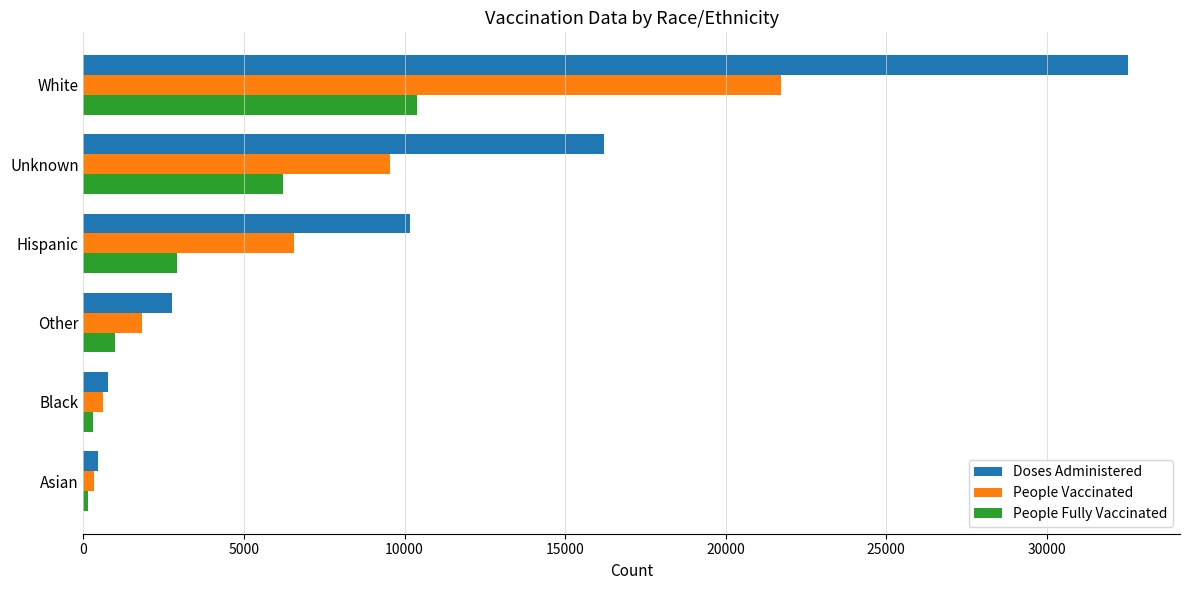

The value of People Fully Vaccinated at White is 10382. True or false?

True